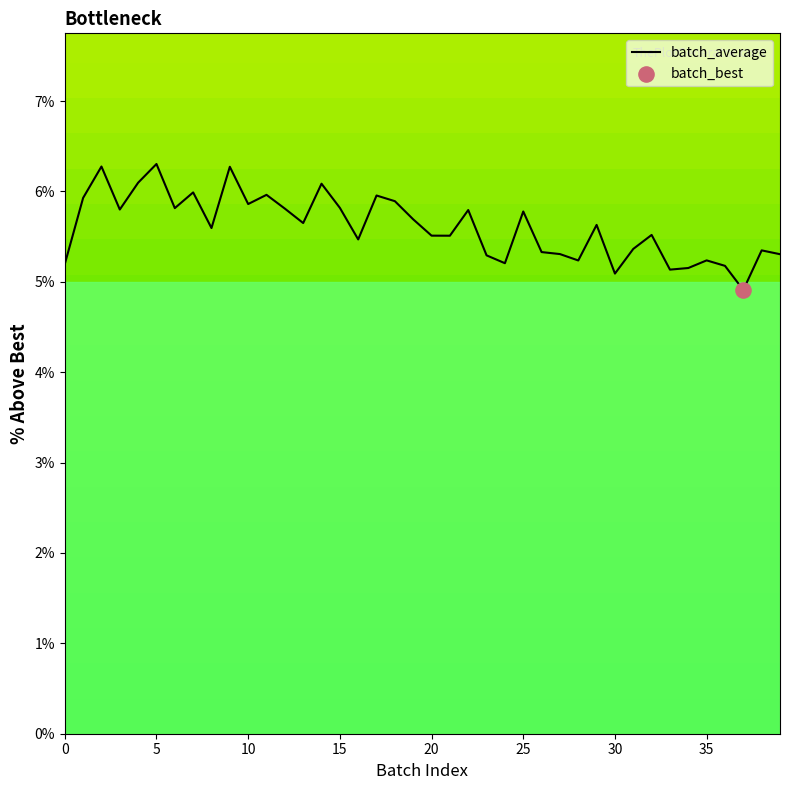

What is the smallest value displayed?

4.9